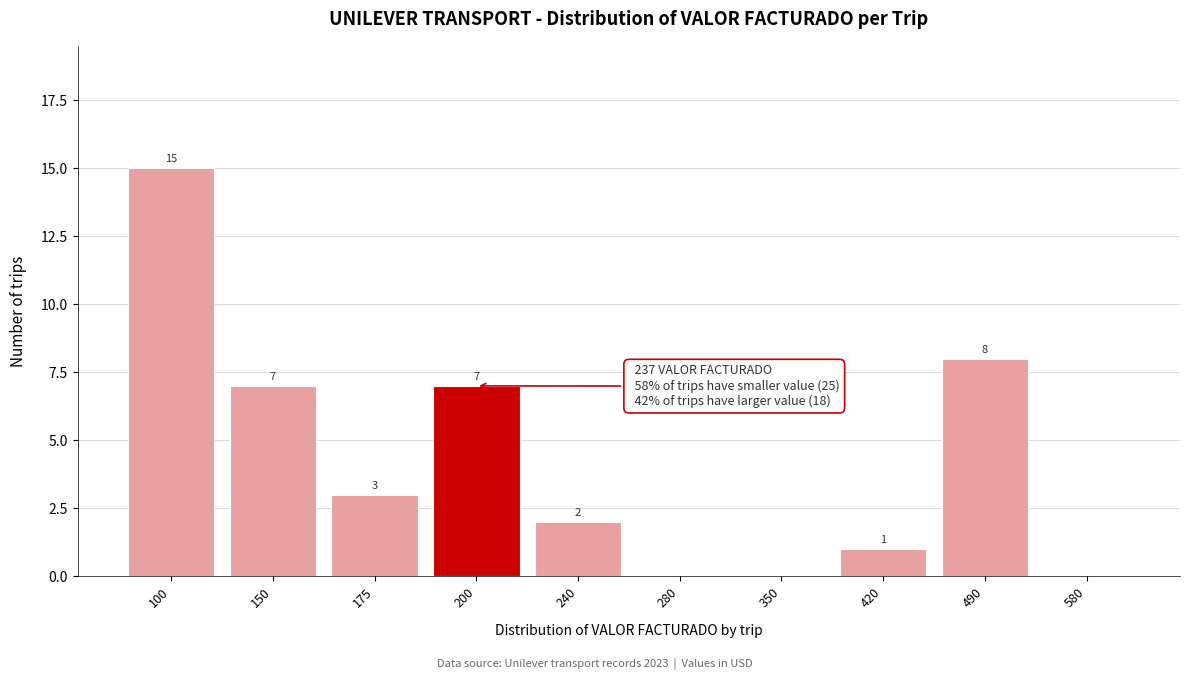

Reading left to right, transcribe all the data shown in this chart.

100=15	150=7	175=3	200=7	240=2	280=0	350=0	420=1	490=8	580=0